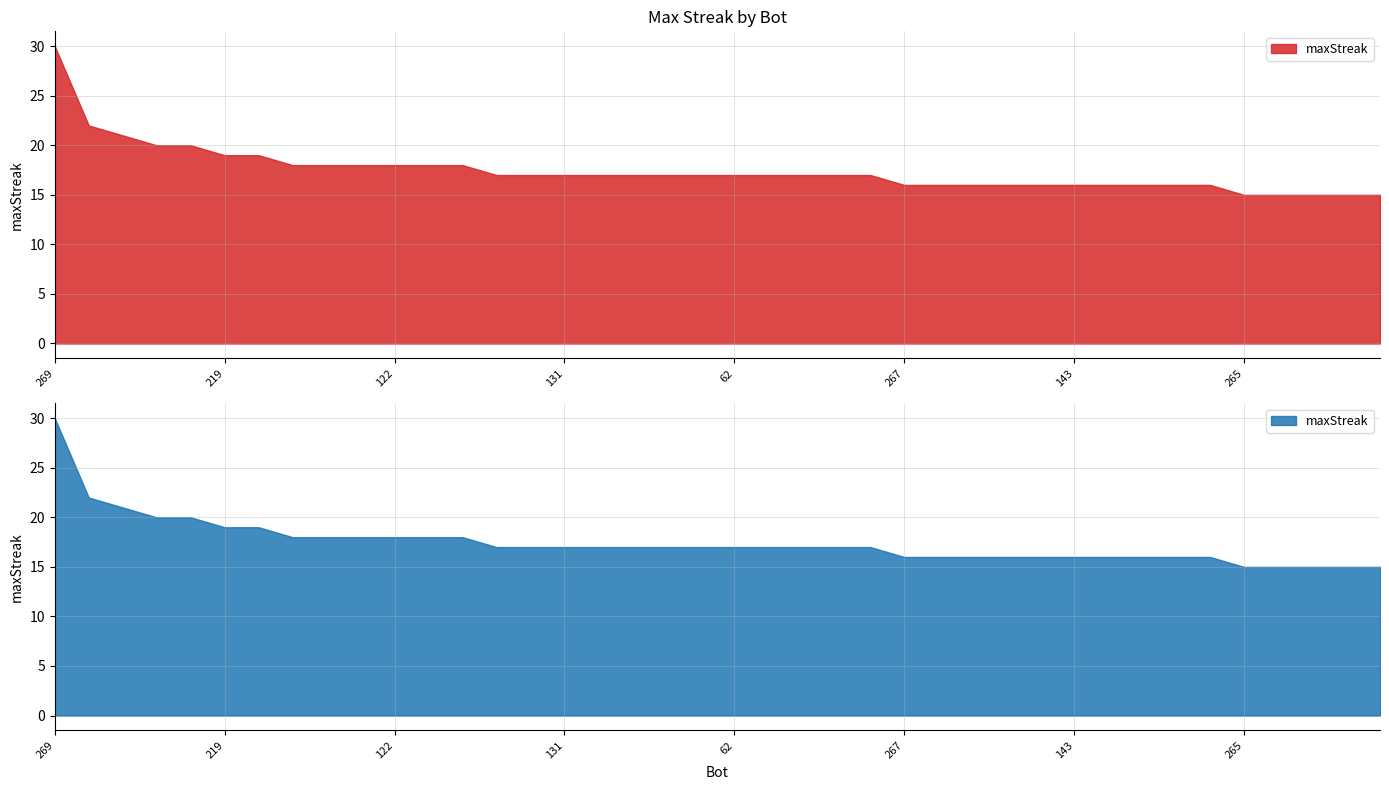

Rank the categories by value from highest to lowest.

269, 252, 233, 197, 189, 219, 76, 242, 226, 124, 122, 31, 0, 268, 215, 131, 119, 101, 95, 75, 62, 59, 53, 51, 11, 267, 246, 210, 188, 170, 143, 116, 71, 39, 13, 265, 261, 221, 209, 111